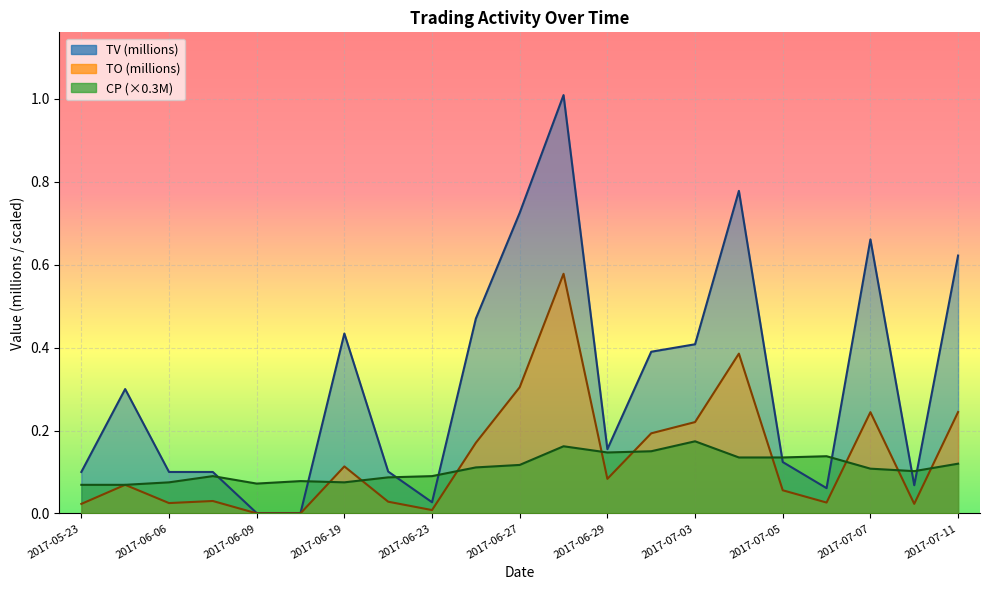

Reading left to right, extract all data points from this chart.

TO: 2017-05-23=0.0	2017-05-24=0.1	2017-06-06=0.0	2017-06-08=0.0	2017-06-09=0.0	2017-06-16=0.0	2017-06-19=0.1	2017-06-21=0.0	2017-06-23=0.0	2017-06-26=0.2	2017-06-27=0.3	2017-06-28=0.6	2017-06-29=0.1	2017-06-30=0.2	2017-07-03=0.2	2017-07-04=0.4	2017-07-05=0.1	2017-07-06=0.0	2017-07-07=0.2	2017-07-10=0.0	2017-07-11=0.2
TV: 2017-05-23=0.1	2017-05-24=0.3	2017-06-06=0.1	2017-06-08=0.1	2017-06-09=0.0	2017-06-16=0.0	2017-06-19=0.4	2017-06-21=0.1	2017-06-23=0.0	2017-06-26=0.5	2017-06-27=0.7	2017-06-28=1.0	2017-06-29=0.2	2017-06-30=0.4	2017-07-03=0.4	2017-07-04=0.8	2017-07-05=0.1	2017-07-06=0.1	2017-07-07=0.7	2017-07-10=0.1	2017-07-11=0.6
CP: 2017-05-23=0.1	2017-05-24=0.1	2017-06-06=0.1	2017-06-08=0.1	2017-06-09=0.1	2017-06-16=0.1	2017-06-19=0.1	2017-06-21=0.1	2017-06-23=0.1	2017-06-26=0.1	2017-06-27=0.1	2017-06-28=0.2	2017-06-29=0.1	2017-06-30=0.1	2017-07-03=0.2	2017-07-04=0.1	2017-07-05=0.1	2017-07-06=0.1	2017-07-07=0.1	2017-07-10=0.1	2017-07-11=0.1